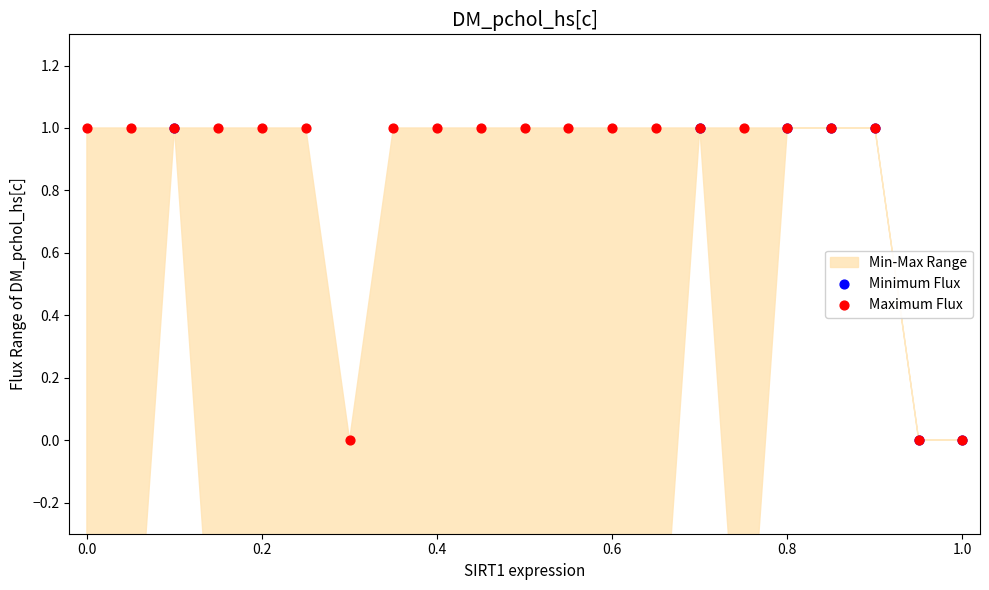

Which series has the largest total across all categories?

Maximum Flux